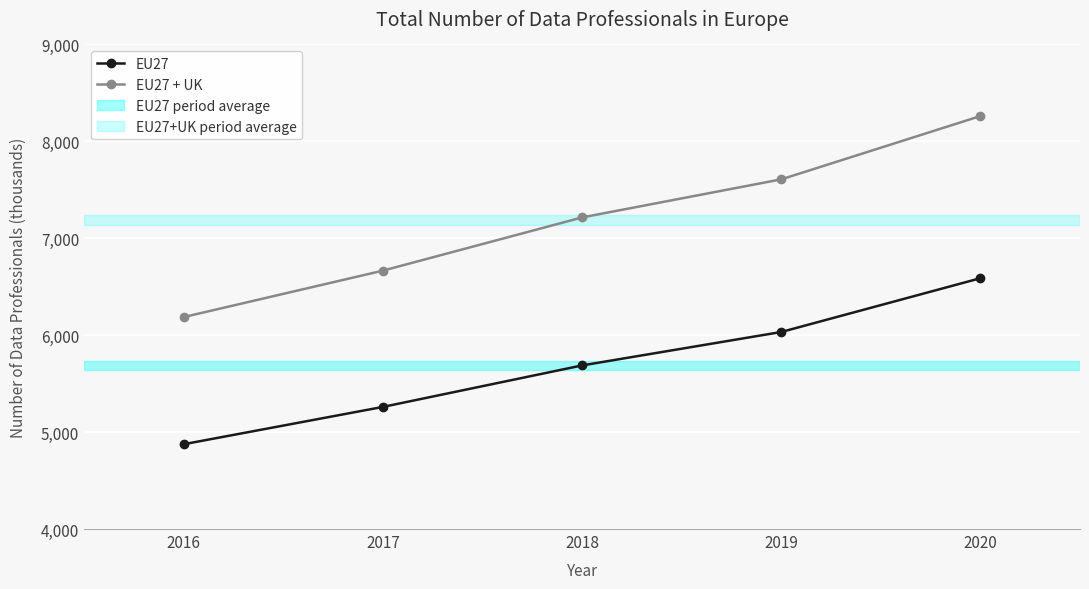

Rank the categories by EU27 value from lowest to highest.

2016, 2017, 2018, 2019, 2020